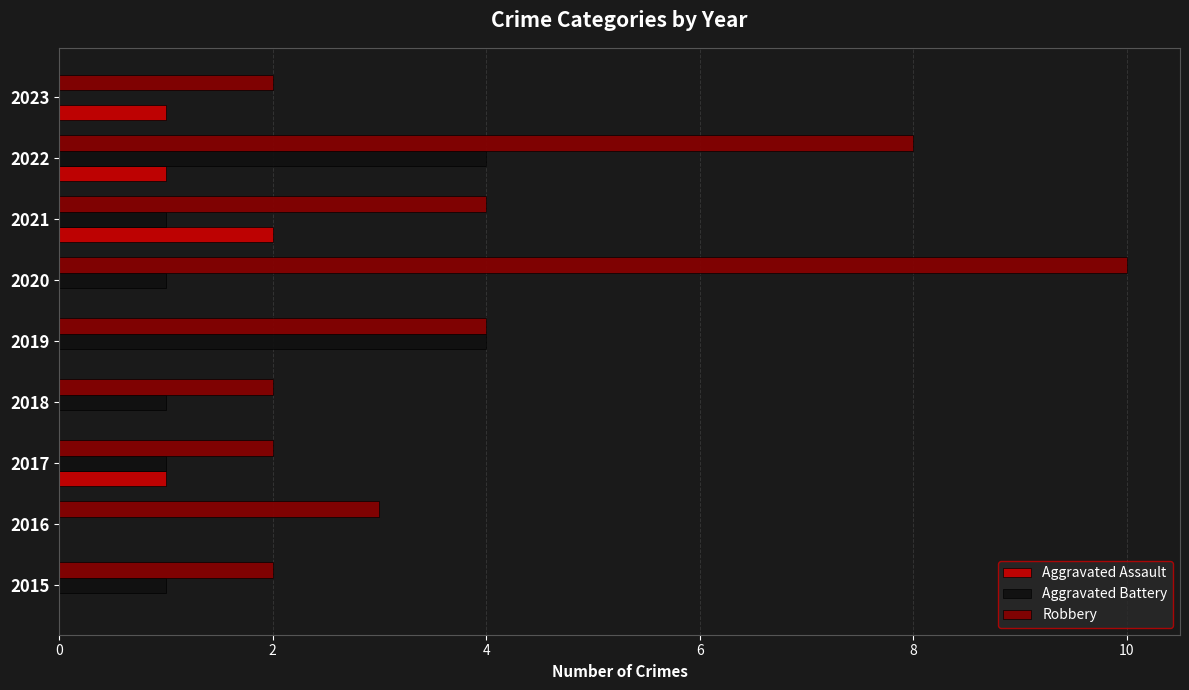

Which series changed the most between 2022 and 2023?

Robbery